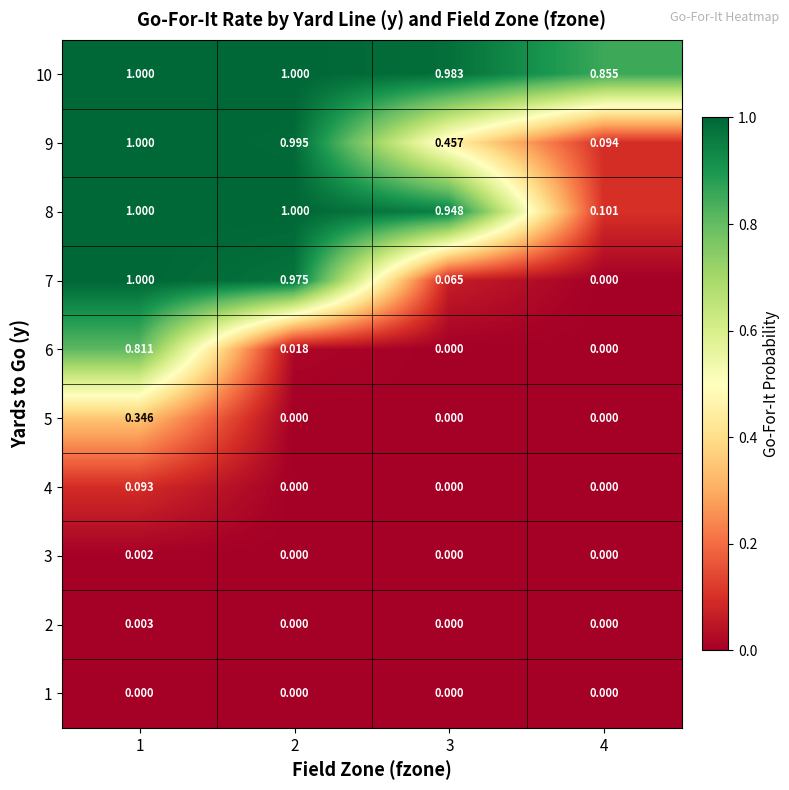

At how many categories does at least one series exceed 0?

4